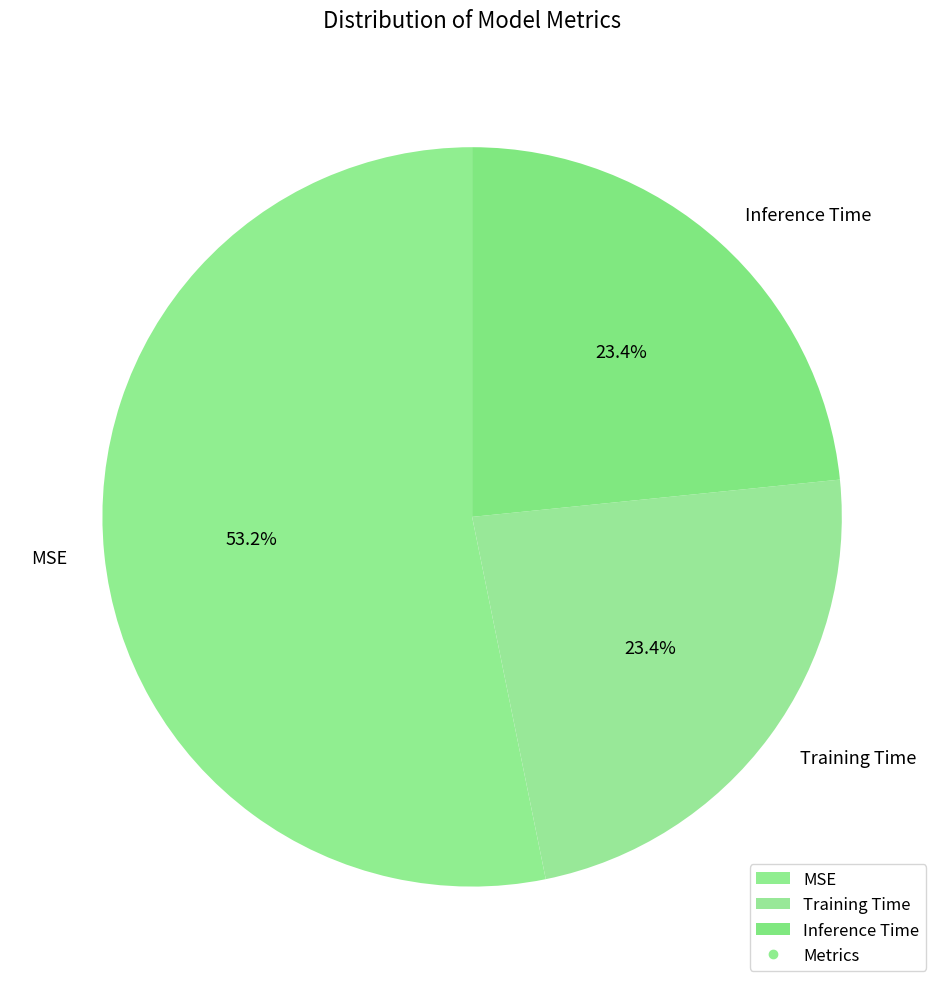

Which category has the biggest portion of the pie?

MSE